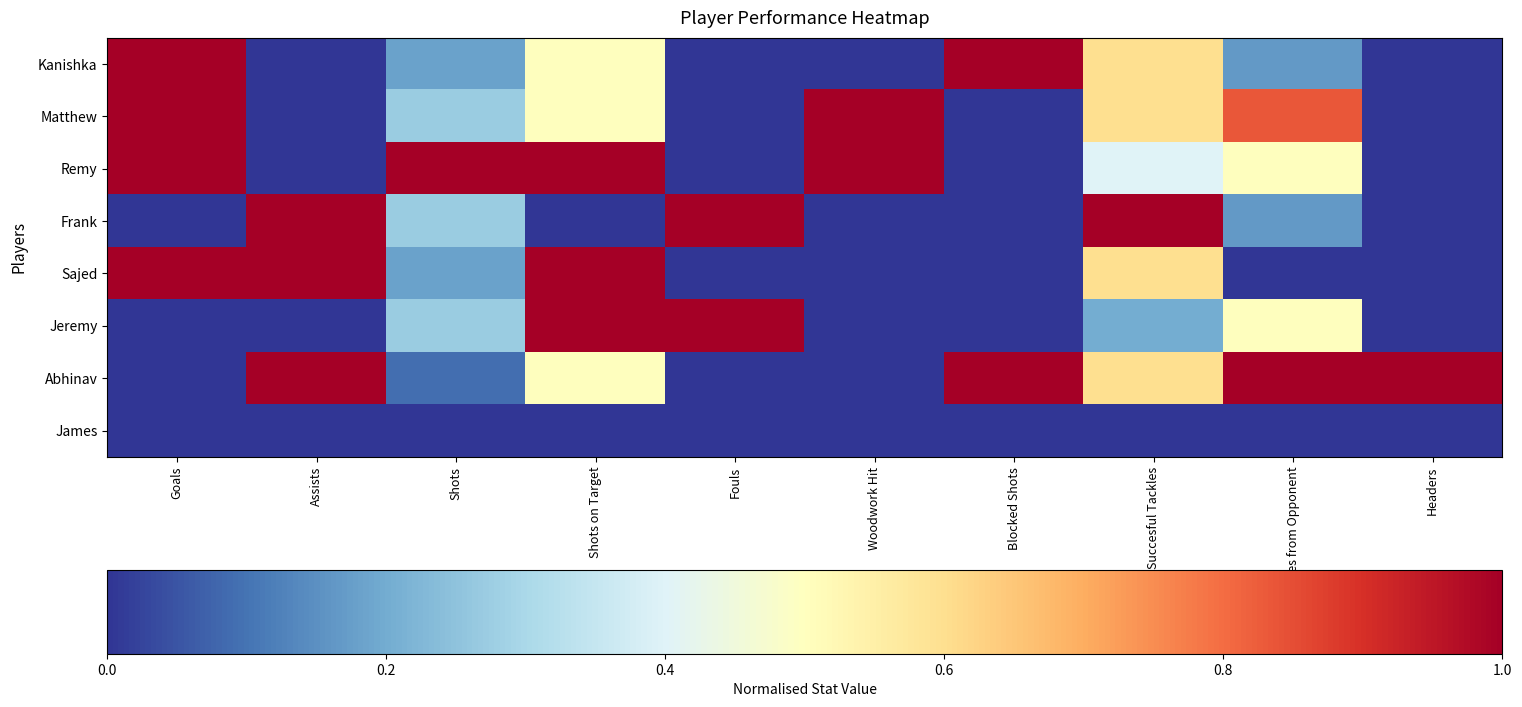

Reading left to right, extract all data points from this chart.

Kanishka: Goals=1.0	Assists=0.0	Shots=0.2	Shots on Target=0.5	Fouls=0.0	Woodwork Hit=0.0	Blocked Shots=1.0	Succesful Tackles=0.6	Clearances from Opponent=0.2	Headers=0.0
Matthew: Goals=1.0	Assists=0.0	Shots=0.3	Shots on Target=0.5	Fouls=0.0	Woodwork Hit=1.0	Blocked Shots=0.0	Succesful Tackles=0.6	Clearances from Opponent=0.8	Headers=0.0
Remy: Goals=1.0	Assists=0.0	Shots=1.0	Shots on Target=1.0	Fouls=0.0	Woodwork Hit=1.0	Blocked Shots=0.0	Succesful Tackles=0.4	Clearances from Opponent=0.5	Headers=0.0
Frank: Goals=0.0	Assists=1.0	Shots=0.3	Shots on Target=0.0	Fouls=1.0	Woodwork Hit=0.0	Blocked Shots=0.0	Succesful Tackles=1.0	Clearances from Opponent=0.2	Headers=0.0
Sajed: Goals=1.0	Assists=1.0	Shots=0.2	Shots on Target=1.0	Fouls=0.0	Woodwork Hit=0.0	Blocked Shots=0.0	Succesful Tackles=0.6	Clearances from Opponent=0.0	Headers=0.0
Jeremy: Goals=0.0	Assists=0.0	Shots=0.3	Shots on Target=1.0	Fouls=1.0	Woodwork Hit=0.0	Blocked Shots=0.0	Succesful Tackles=0.2	Clearances from Opponent=0.5	Headers=0.0
Abhinav: Goals=0.0	Assists=1.0	Shots=0.1	Shots on Target=0.5	Fouls=0.0	Woodwork Hit=0.0	Blocked Shots=1.0	Succesful Tackles=0.6	Clearances from Opponent=1.0	Headers=1.0
James: Goals=0.0	Assists=0.0	Shots=0.0	Shots on Target=0.0	Fouls=0.0	Woodwork Hit=0.0	Blocked Shots=0.0	Succesful Tackles=0.0	Clearances from Opponent=0.0	Headers=0.0